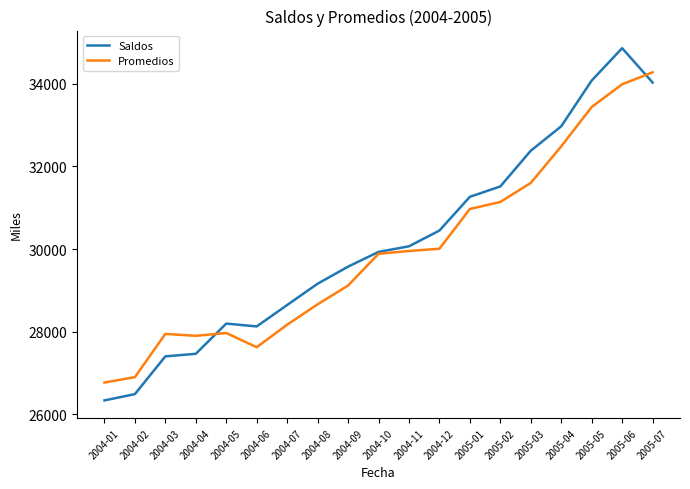

At 2005-01, list the series in order from smallest to largest.

Promedios, Saldos